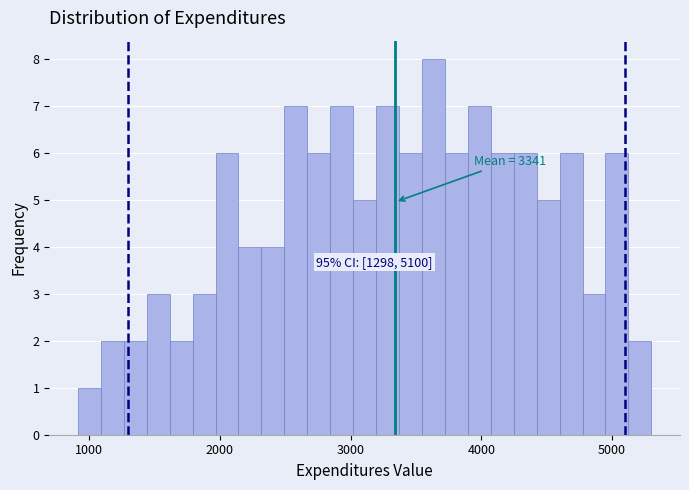

Around what value on the x-axis is the tallest bar? Give the approximate position of its centre, as read against the axis.

3600